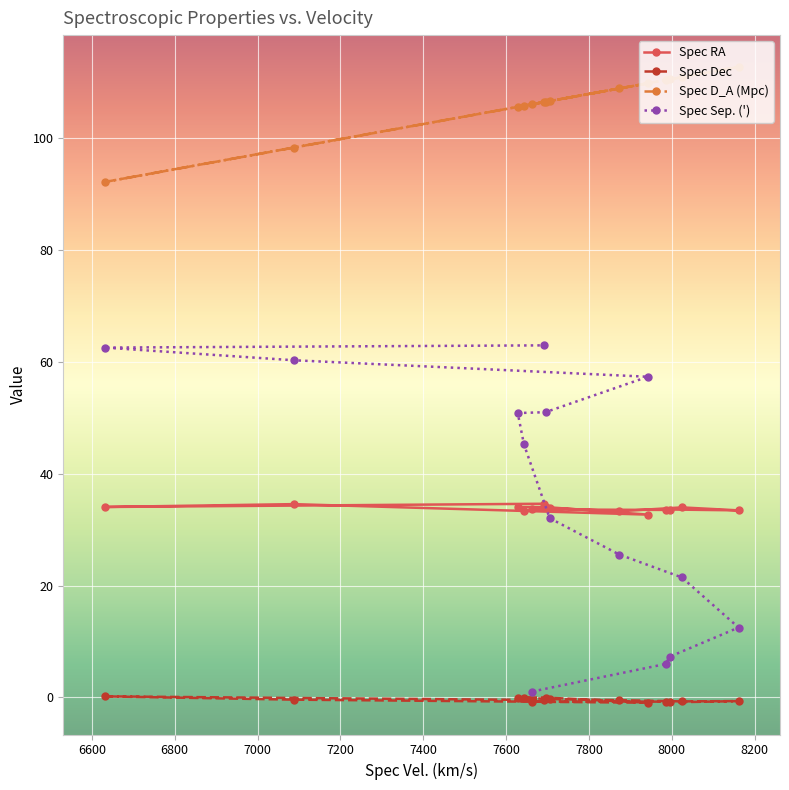

What is the value of the Spec Sep. (') point at the 11th from the left?

6.0